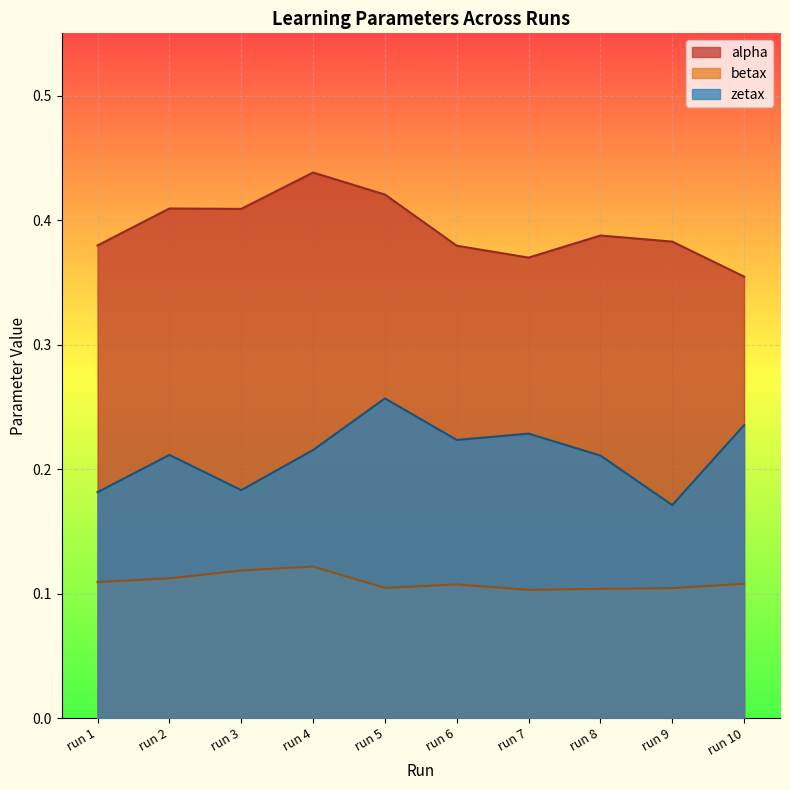

What is the average value of the alpha series?

0.4